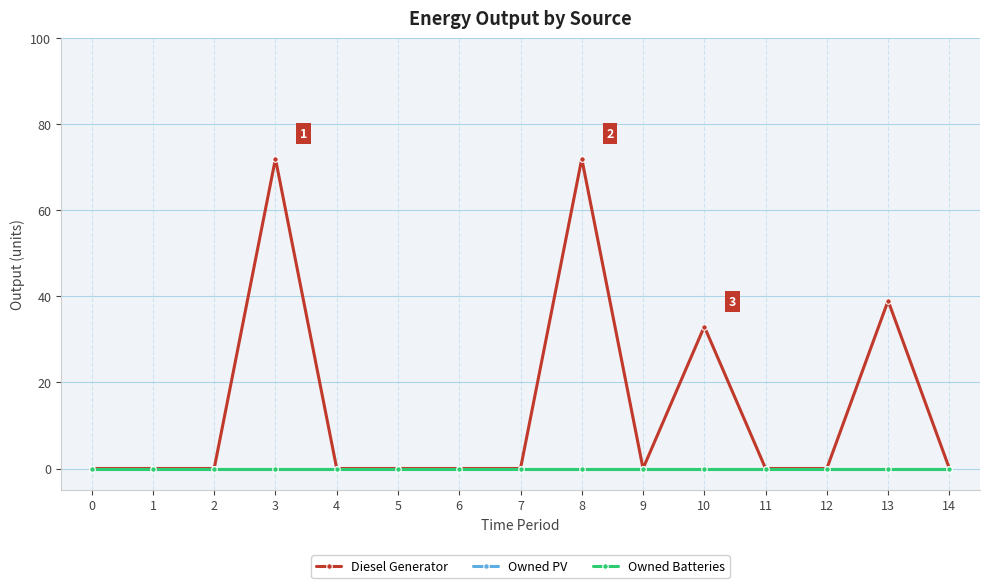

True or false: Diesel Generator has a value of 0 at 1.

True